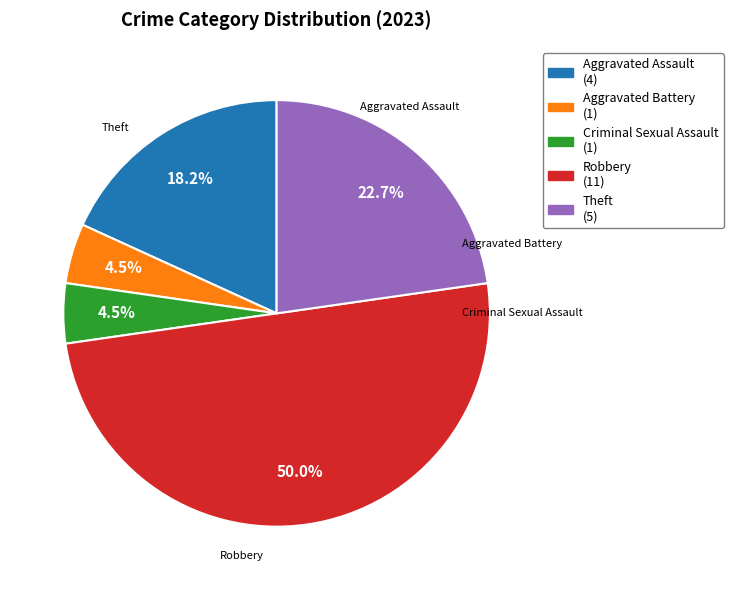

What is the ratio of the value at Aggravated Assault to the value at Robbery?

0.4